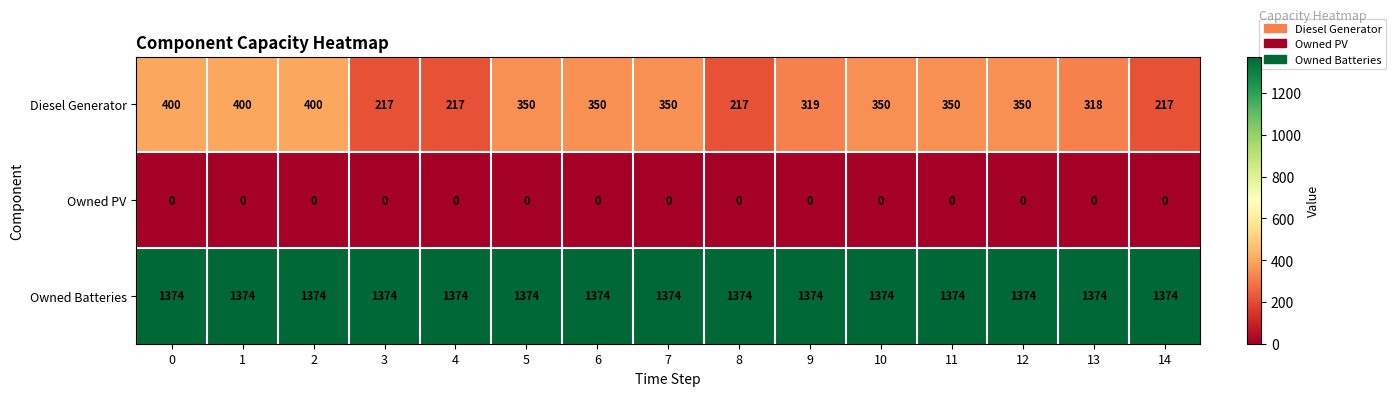

What is the approximate value of Owned Batteries at 2?

1374